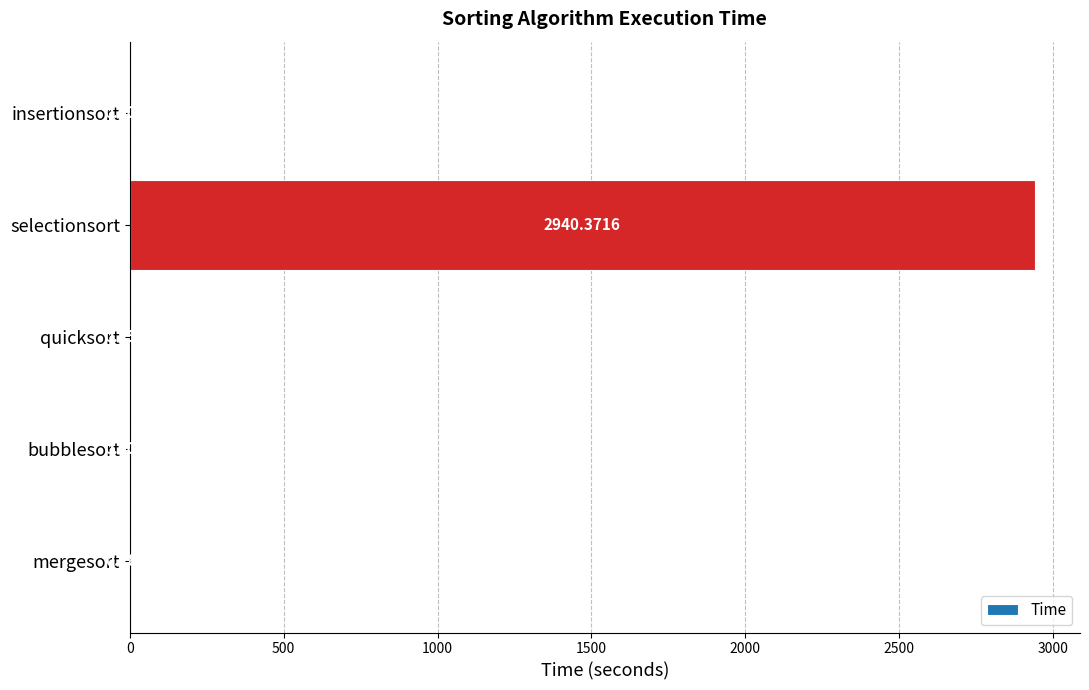

Which has a higher value, mergesort or insertionsort?

mergesort